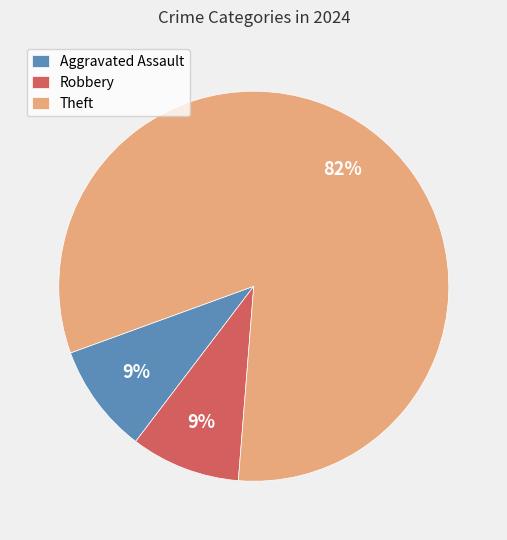

Does Aggravated Assault account for over 50% of the chart?

No